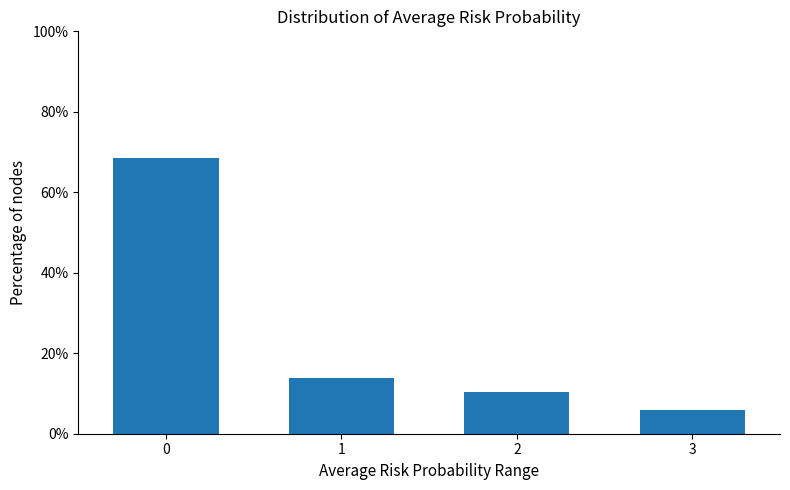

Reading right to left, transcribe all the data shown in this chart.

3=5.8	2=10.5	1=14.0	0=68.6